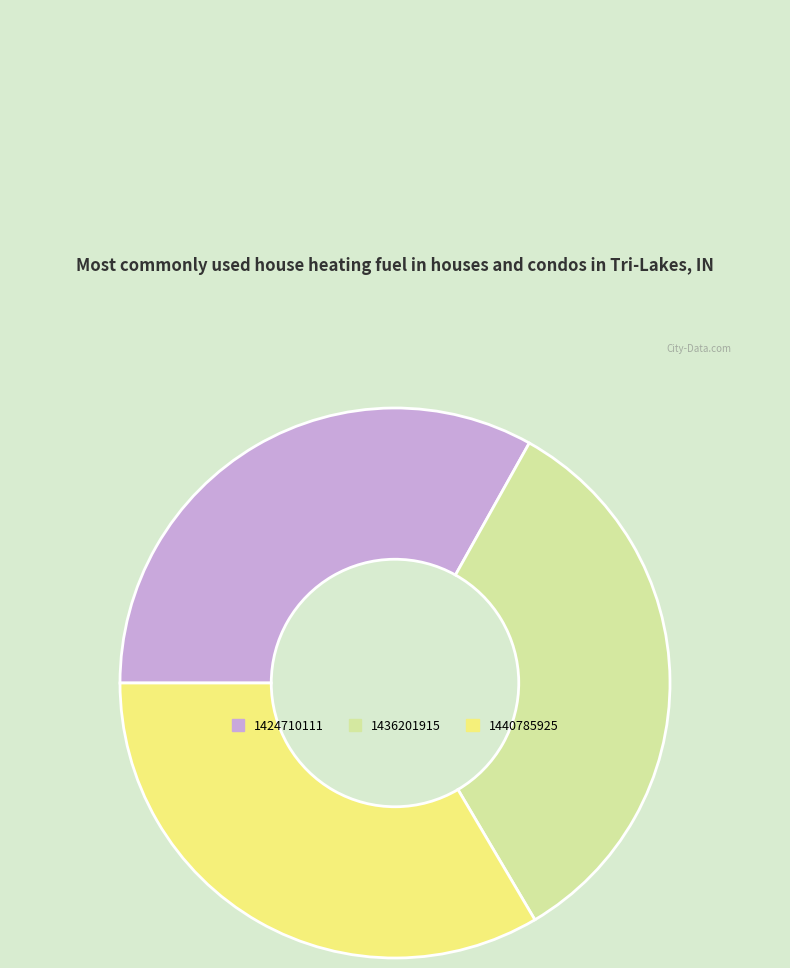

Do 1436201915 and 1424710111 together represent more than half of the pie?

Yes